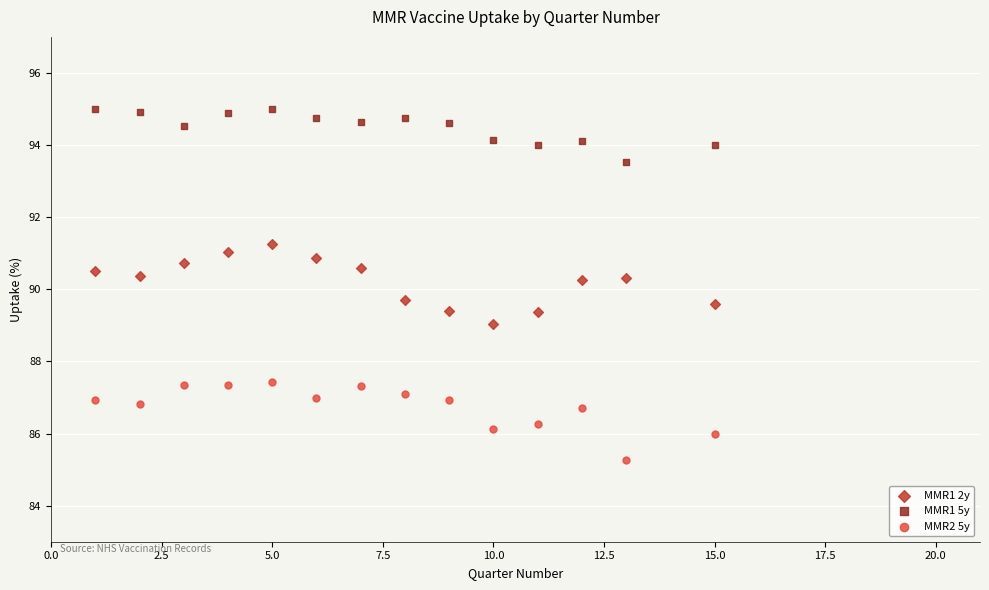

Which series reaches the maximum Y coordinate?

MMR1 5y